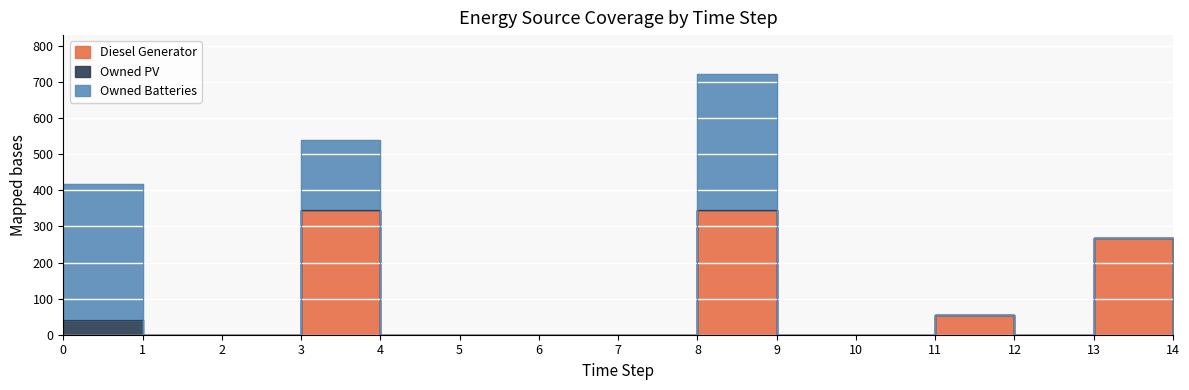

True or false: Owned Batteries and Owned PV intersect in this chart.

False